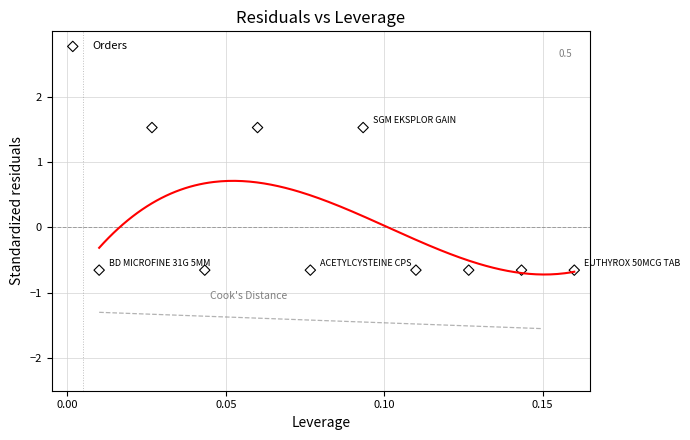

What is the range of Y values (max minus min)?

2.2